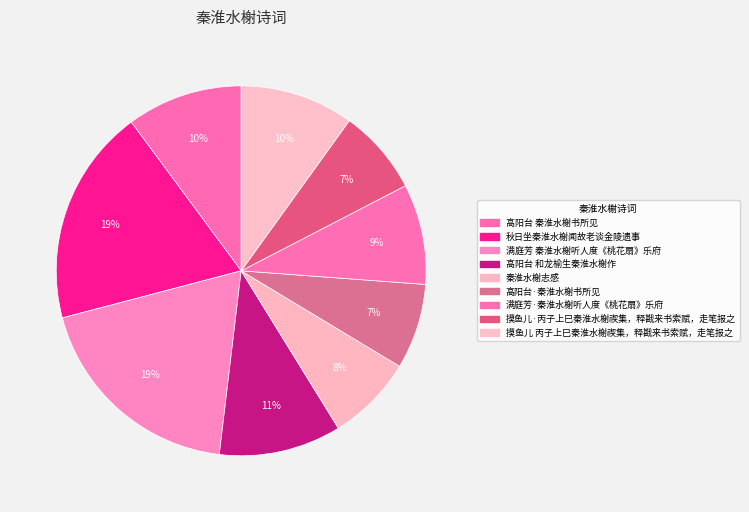

What percentage do 秦淮水榭志感 and 满庭芳·秦淮水榭听人度《桃花扇》乐府 together represent?

16.3%